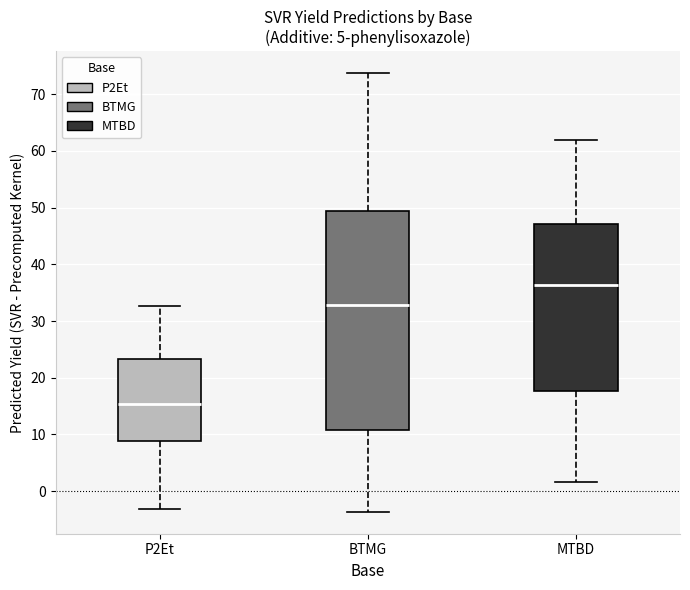

Reading left to right, read every box against the y-axis: the position of its median line, the range the box covers, and the ends of its whiskers. The values are not printed on the chart, so give them approximately, as read against the axis.

P2Et: median 15, box 9 to 23, whiskers -3 to 33
BTMG: median 33, box 11 to 49, whiskers -4 to 74
MTBD: median 36, box 18 to 47, whiskers 2 to 62